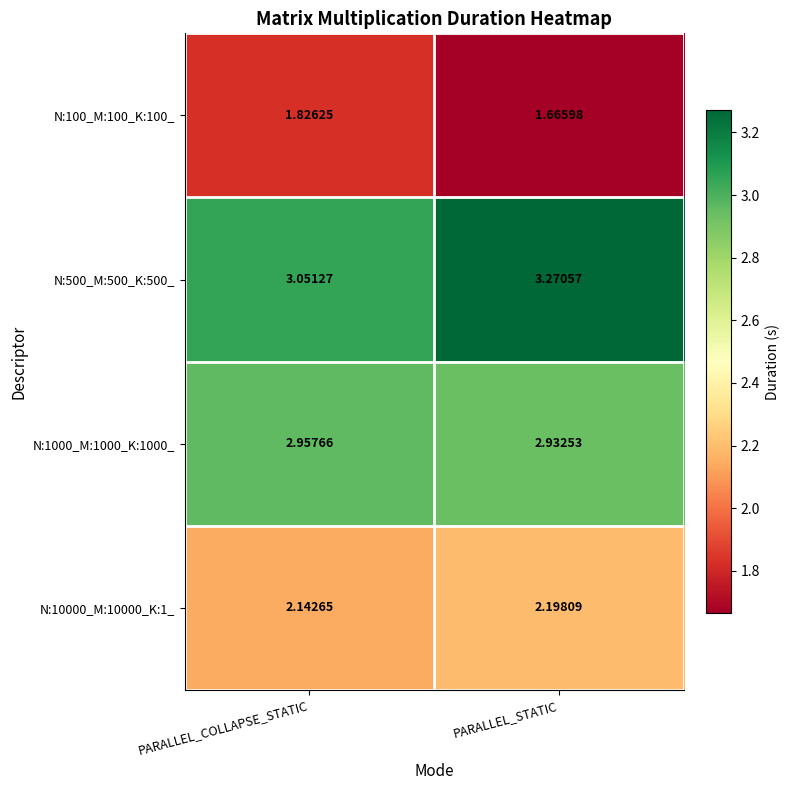

Which series has the largest range (max minus min)?

N:500_M:500_K:500_